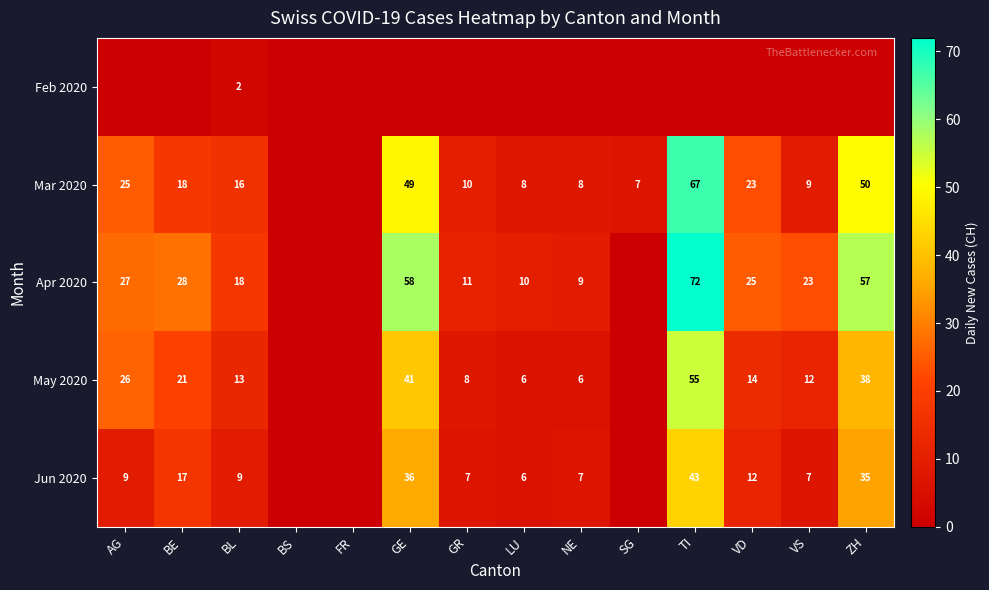

The value of Apr 2020 at ZH is 57. True or false?

True